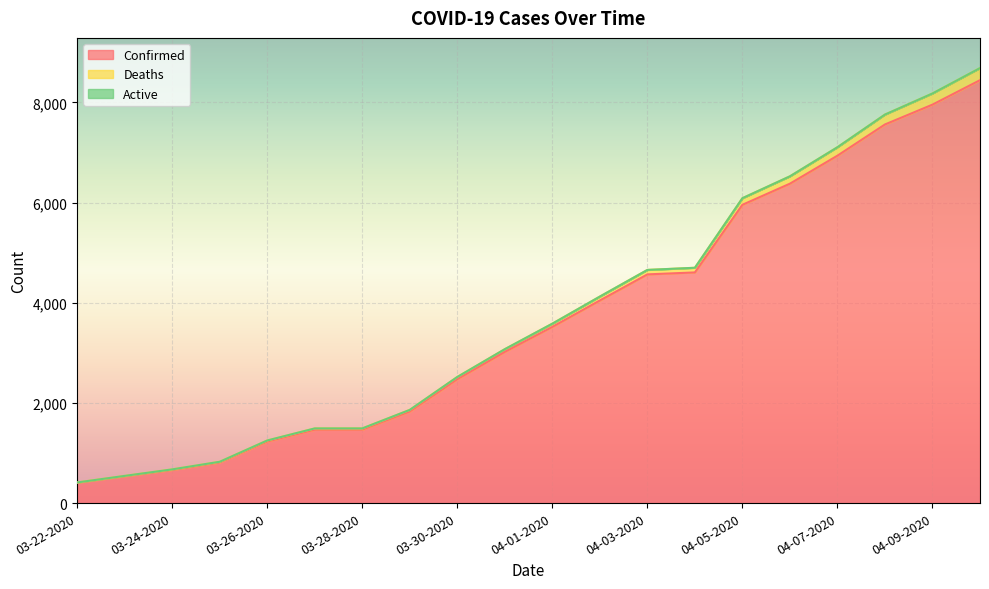

Is it true that Confirmed equals 1405 at 03-30-2020?

False